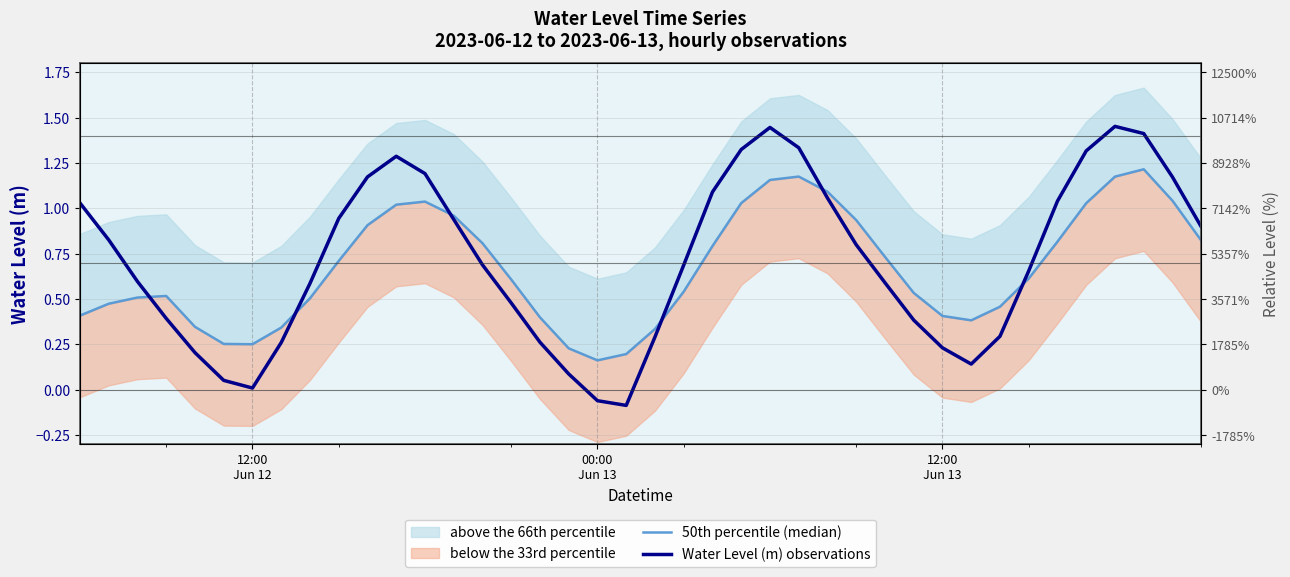

What is the minimum value for 50th percentile (median)?

0.2